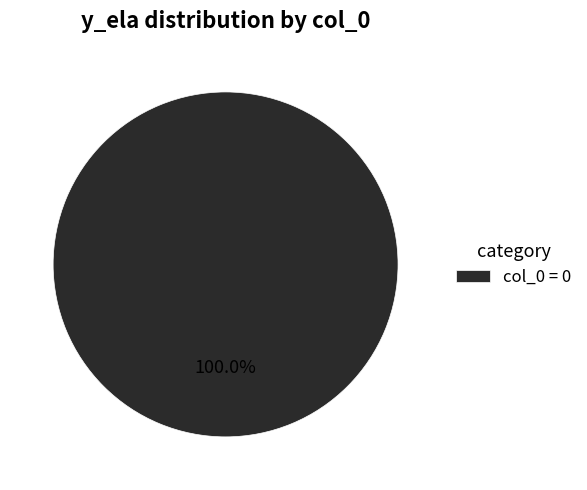

Rank the categories by value from lowest to highest.

col_0 = 0